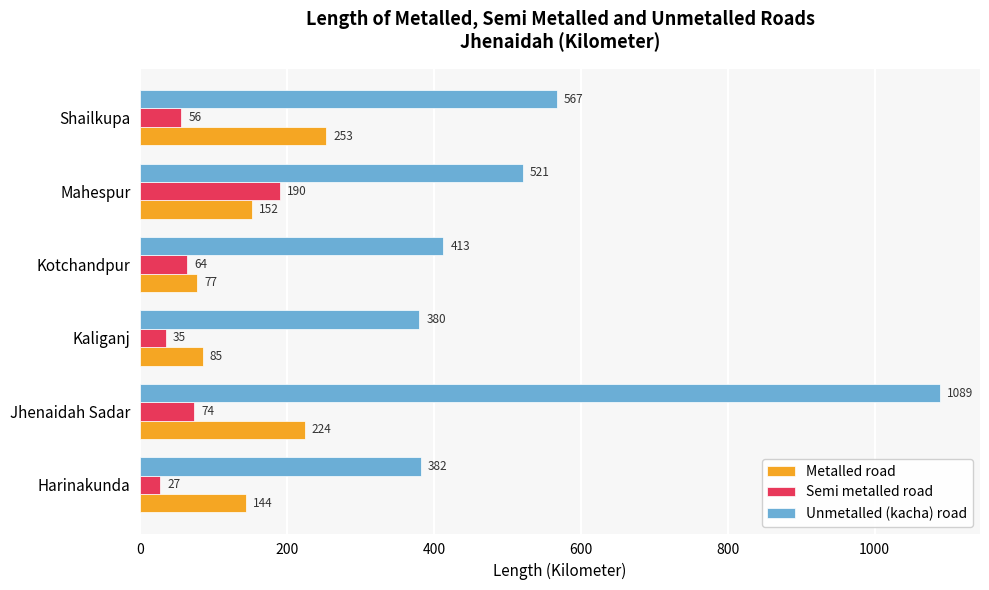

Is the value of Semi metalled road at Mahespur greater than the value of Unmetalled (kacha) road at Harinakunda?

No